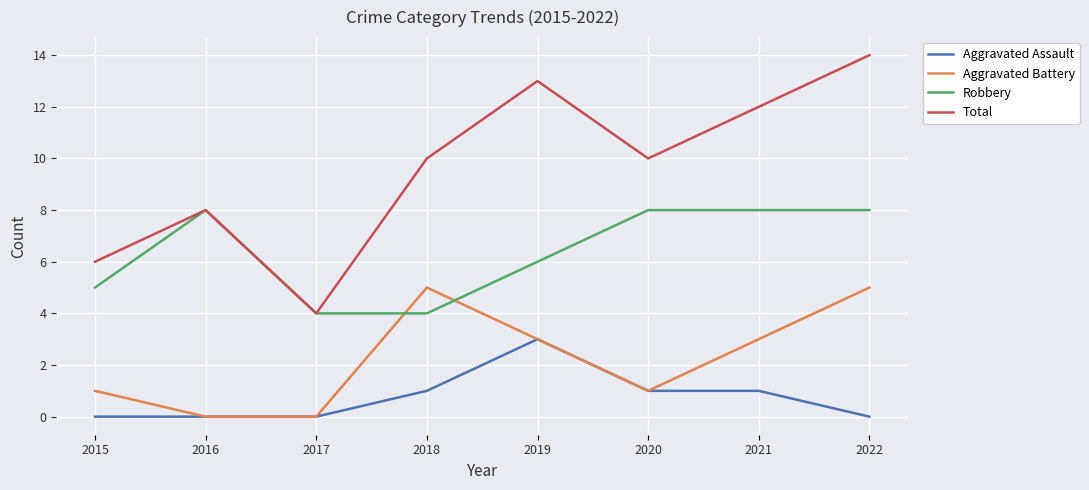

Is it true that Aggravated Assault equals 1 at 2020?

True